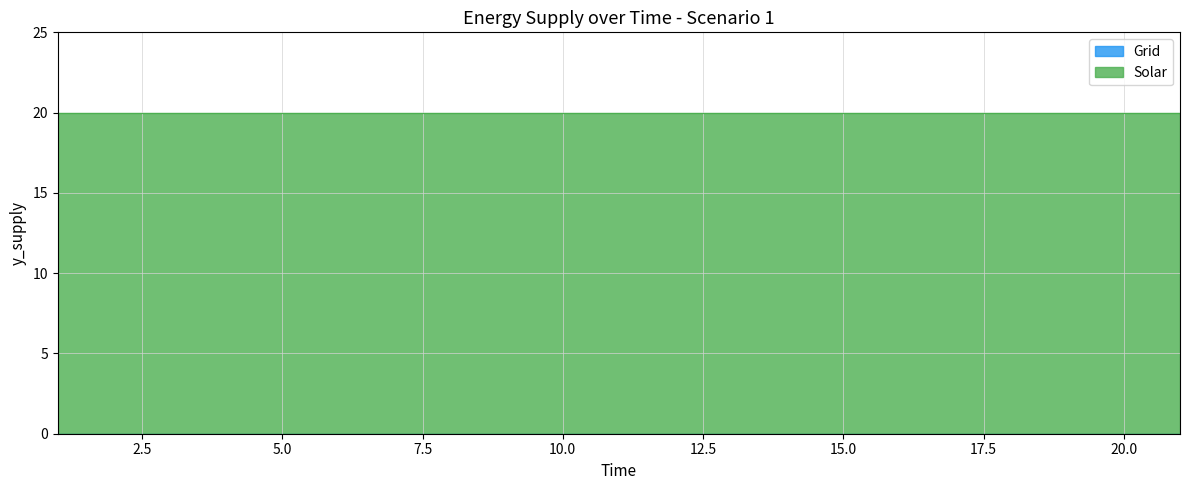

The Solar series shows 20 at 9. True or false?

True